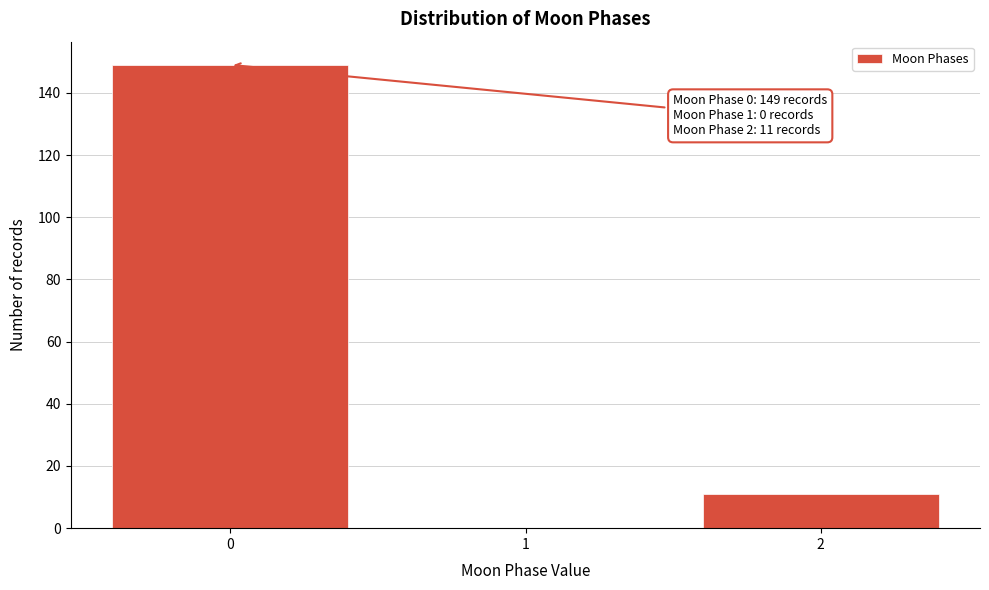

Reading left to right, what are all the values shown in this chart?

0=149	1=0	2=11